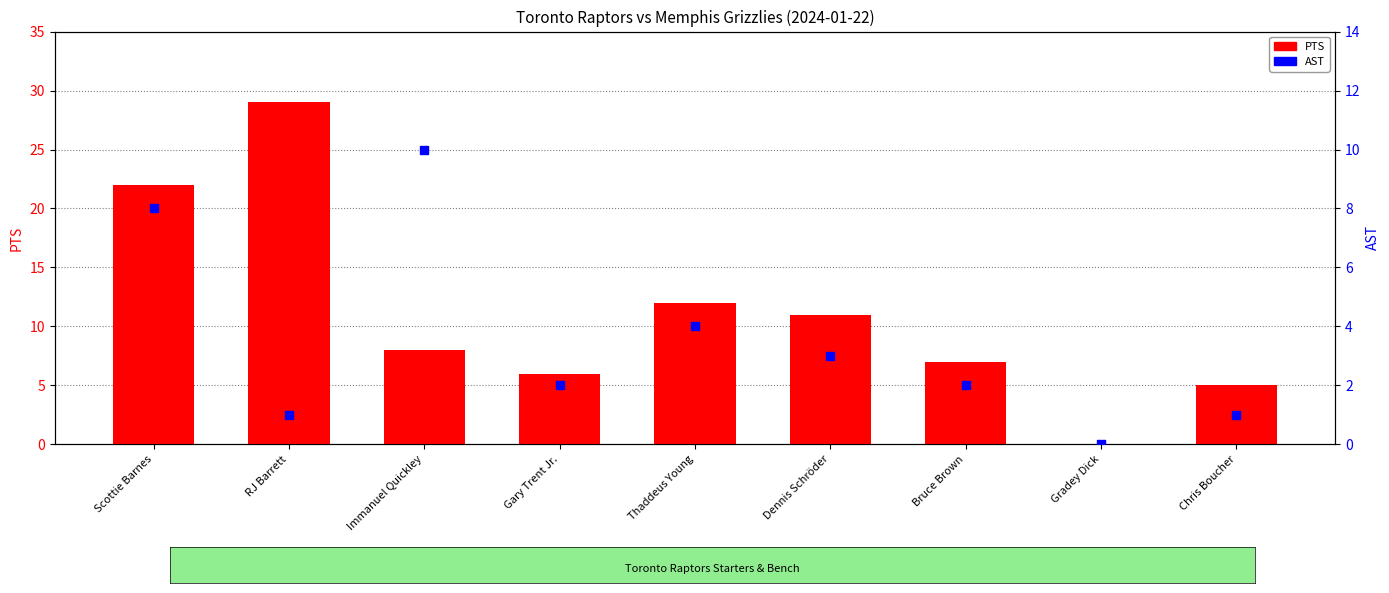

What are all the series names shown in the legend?

PTS, AST